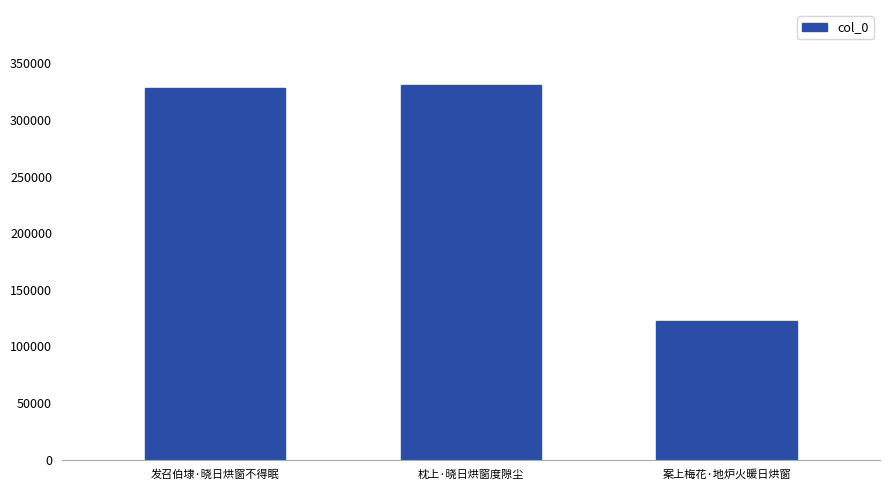

Does the chart contain any negative values?

No